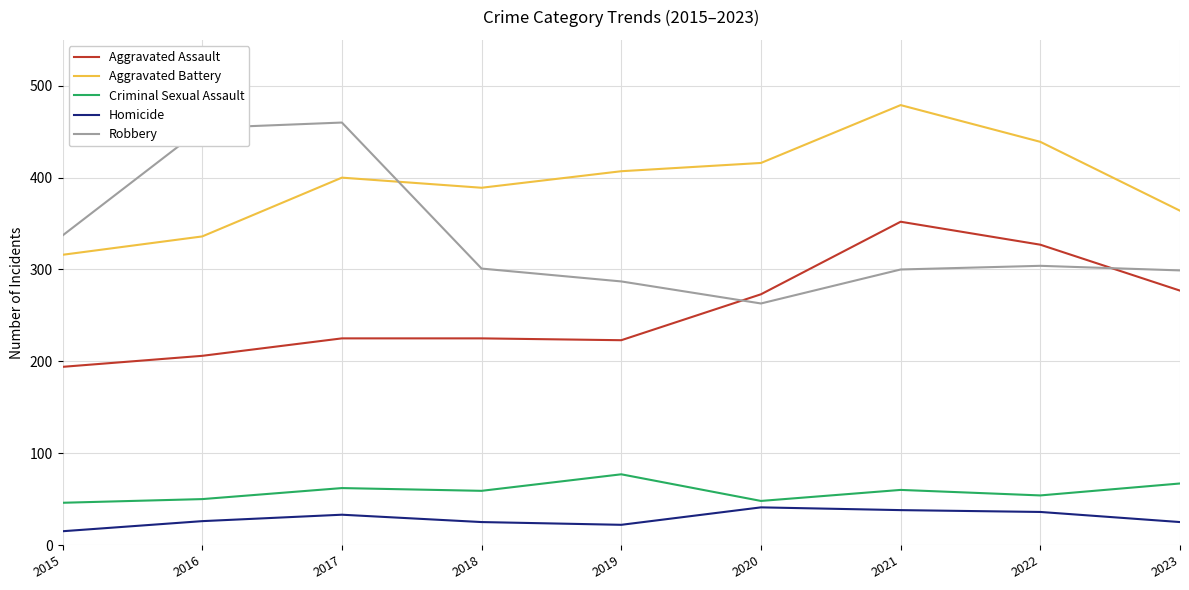

How many lines are shown in the chart?

5